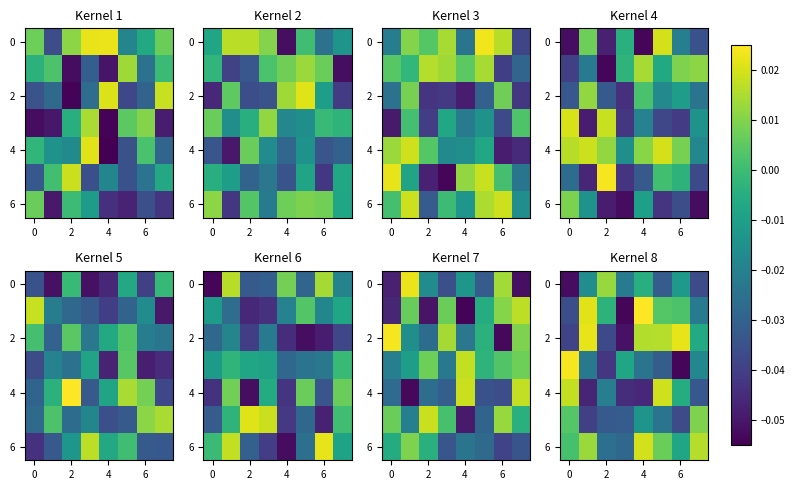

What is the difference between the maximum and minimum values in the 4 series?

0.1